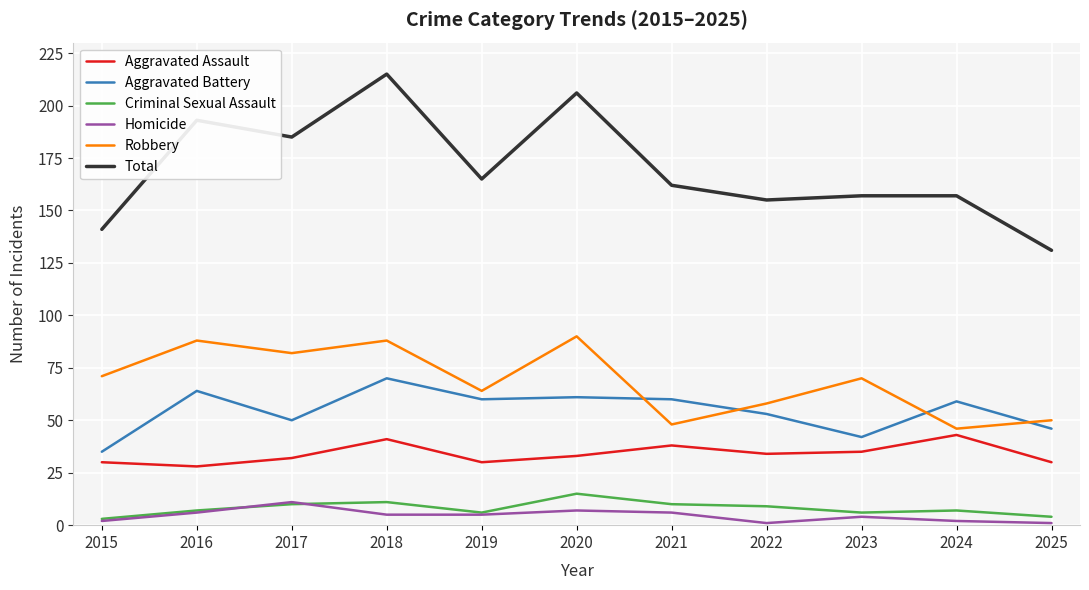

True or false: Robbery and Total intersect in this chart.

False